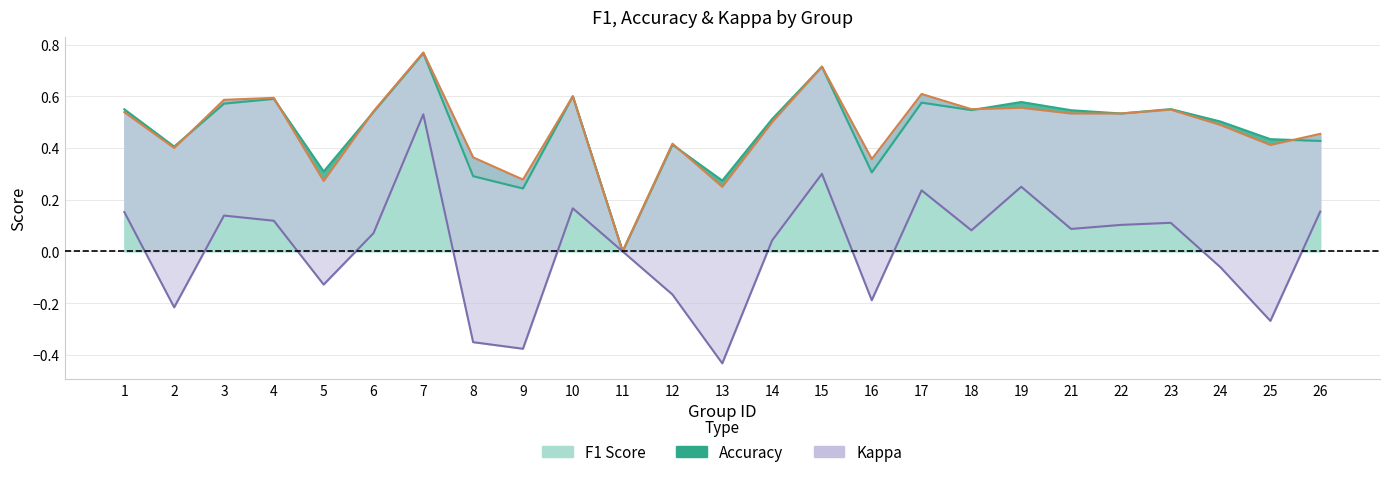

Reading left to right, extract all data points from this chart.

f1: 1=0.5	2=0.4	3=0.6	4=0.6	5=0.3	6=0.5	7=0.8	8=0.3	9=0.2	10=0.6	11=0.0	12=0.4	13=0.3	14=0.5	15=0.7	16=0.3	17=0.6	18=0.5	19=0.6	21=0.5	22=0.5	23=0.6	24=0.5	25=0.4	26=0.4
accuracy: 1=0.5	2=0.4	3=0.6	4=0.6	5=0.3	6=0.5	7=0.8	8=0.4	9=0.3	10=0.6	11=0.0	12=0.4	13=0.2	14=0.5	15=0.7	16=0.4	17=0.6	18=0.6	19=0.6	21=0.5	22=0.5	23=0.5	24=0.5	25=0.4	26=0.5
kappa: 1=0.2	2=-0.2	3=0.1	4=0.1	5=-0.1	6=0.1	7=0.5	8=-0.4	9=-0.4	10=0.2	11=0.0	12=-0.2	13=-0.4	14=0.0	15=0.3	16=-0.2	17=0.2	18=0.1	19=0.3	21=0.1	22=0.1	23=0.1	24=-0.1	25=-0.3	26=0.2